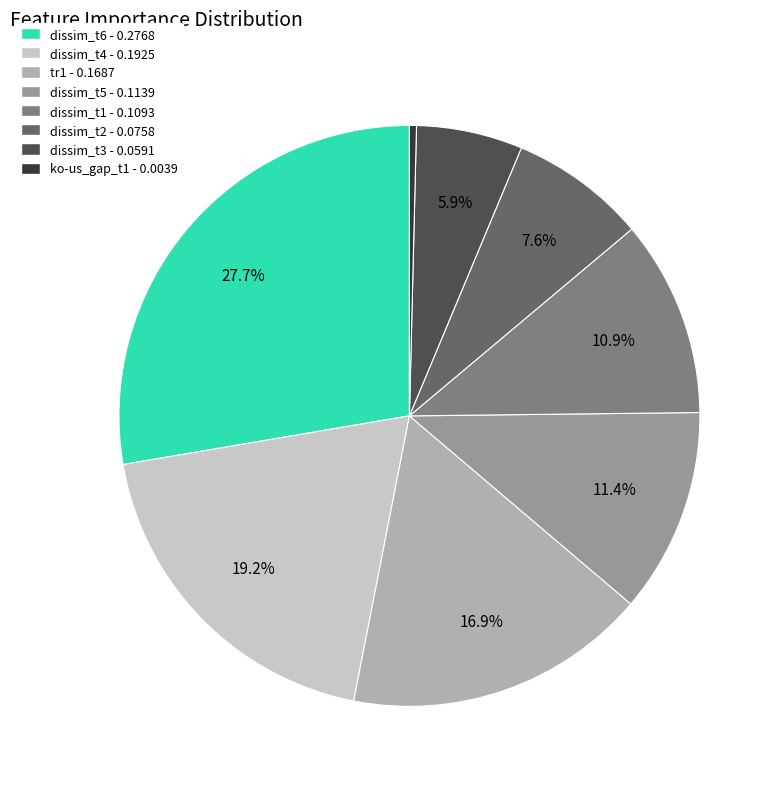

How many slices are in this pie chart?

8